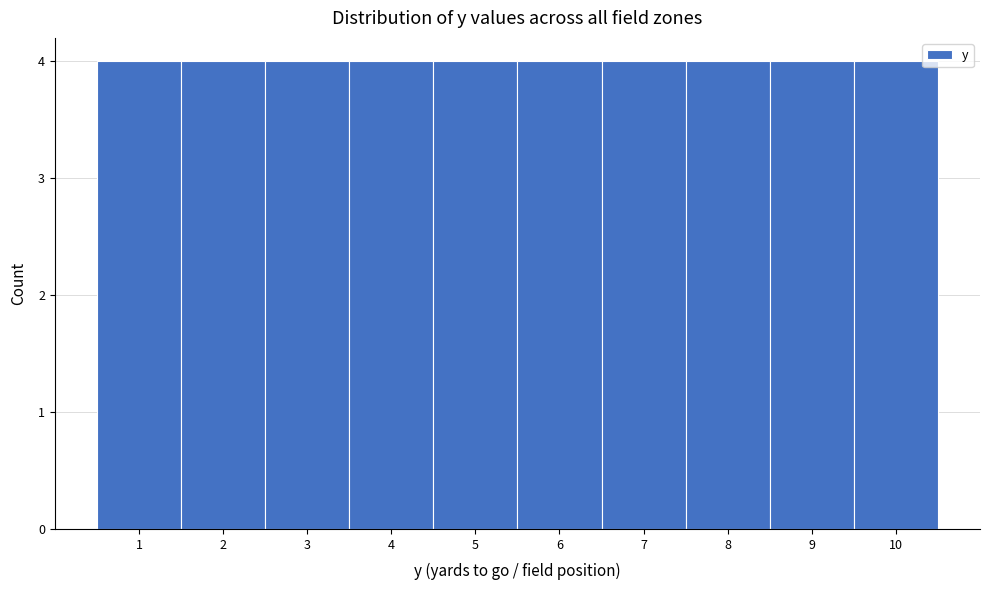

Reading left to right, list every bar in this chart as the range it spans on the x-axis followed by its height. The values are not printed on the chart, so give them approximately, as read against the axis.

0.5 to 1.5: 4
1.5 to 2.5: 4
2.5 to 3.5: 4
3.5 to 4.5: 4
4.5 to 5.5: 4
5.5 to 6.5: 4
6.5 to 7.5: 4
7.5 to 8.5: 4
8.5 to 9.5: 4
9.5 to 10.5: 4